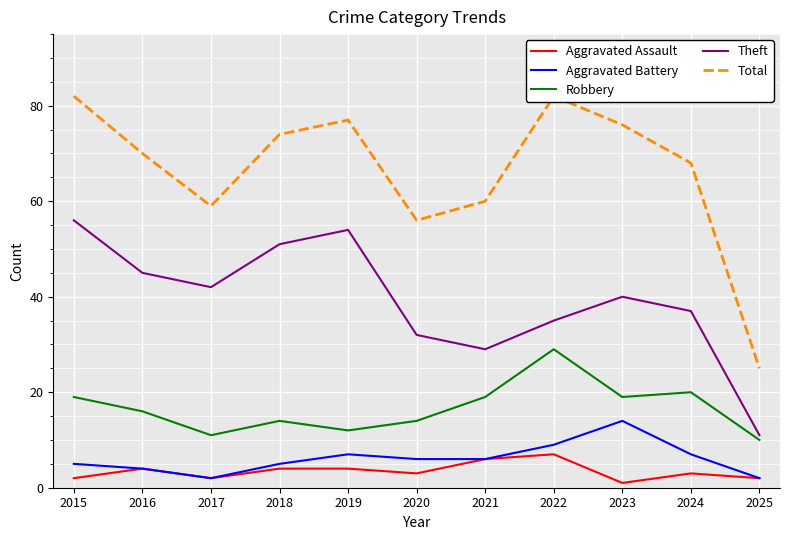

Rank the categories by Total value from highest to lowest.

2015, 2022, 2019, 2023, 2018, 2016, 2024, 2021, 2017, 2020, 2025